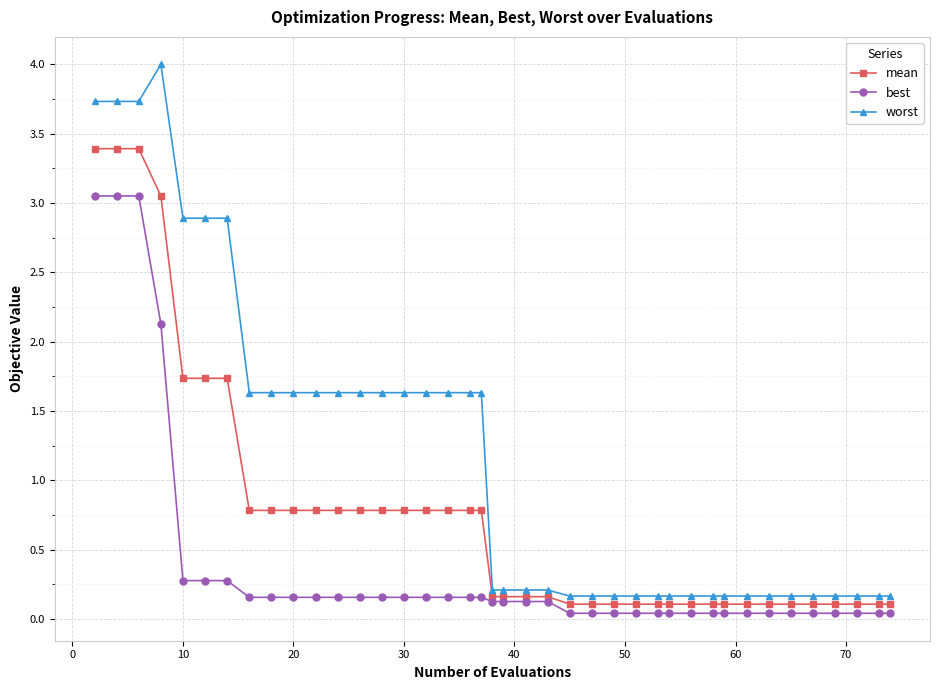

What is the greatest value displayed?

4.0